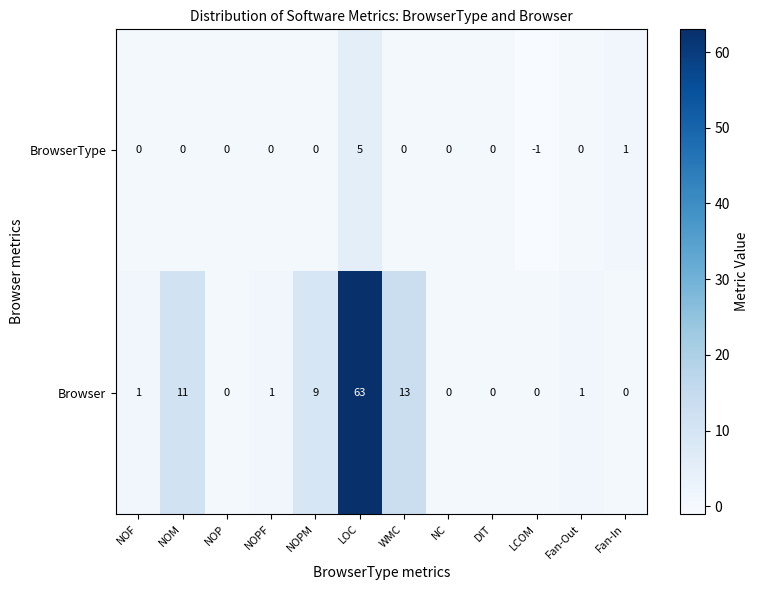

At NOPF, list the series in order from smallest to largest.

BrowserType, Browser